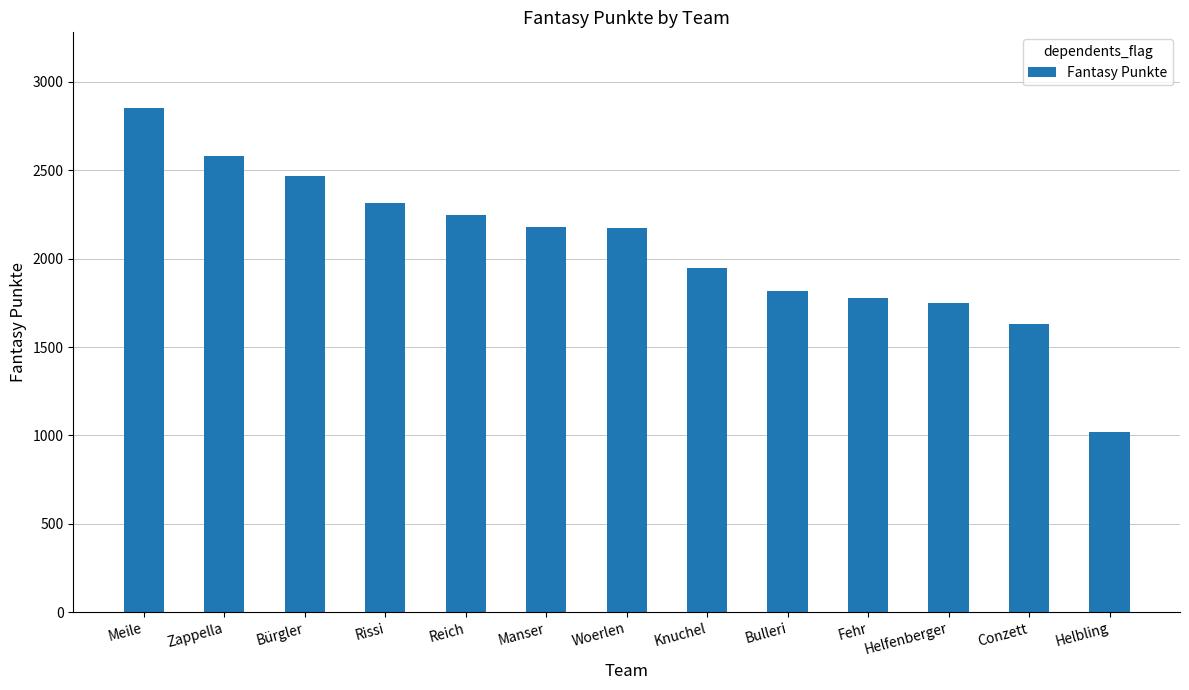

Which category has the highest value across all series?

Meile